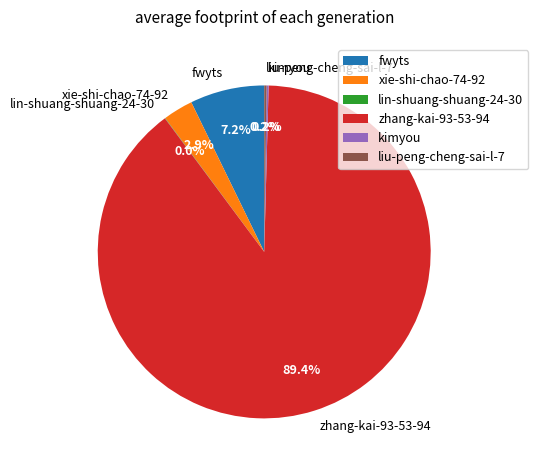

What is the ratio of the value at fwyts to the value at xie-shi-chao-74-92?

2.5